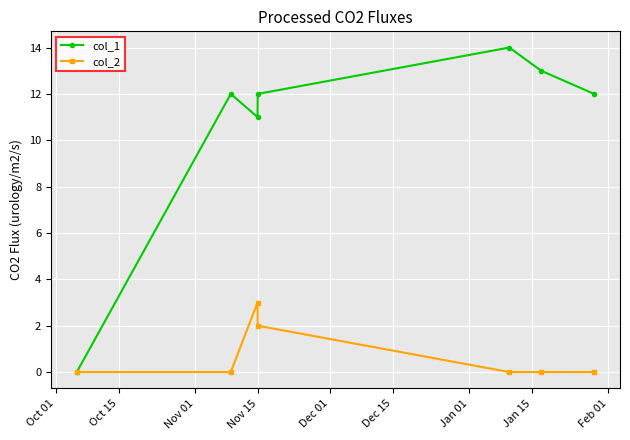

List the series in order of their peak value, lowest first.

col_2, col_1